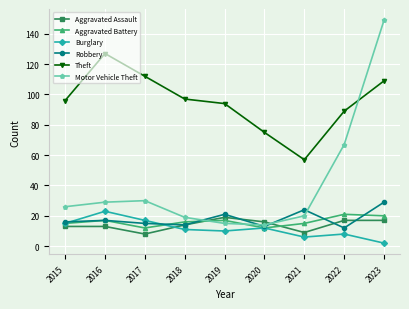

What is the value of the Motor Vehicle Theft point at the 9th from the left?

149